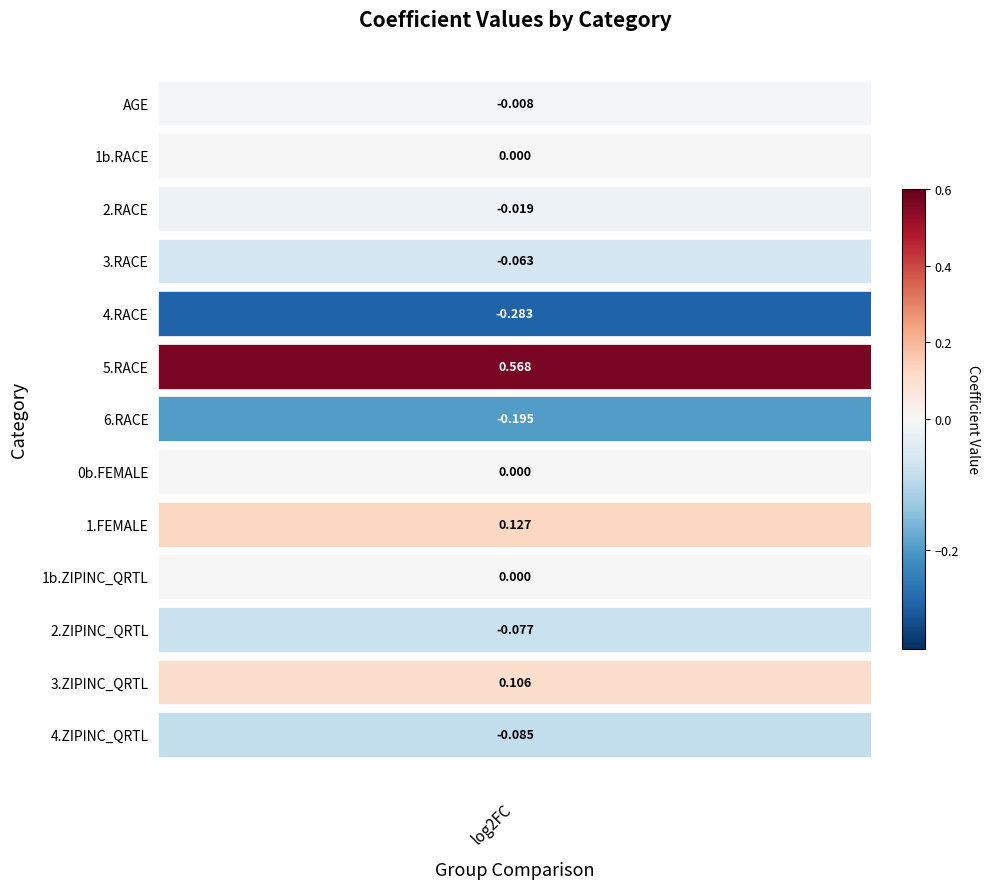

Where does the data first go above 0?

5.RACE